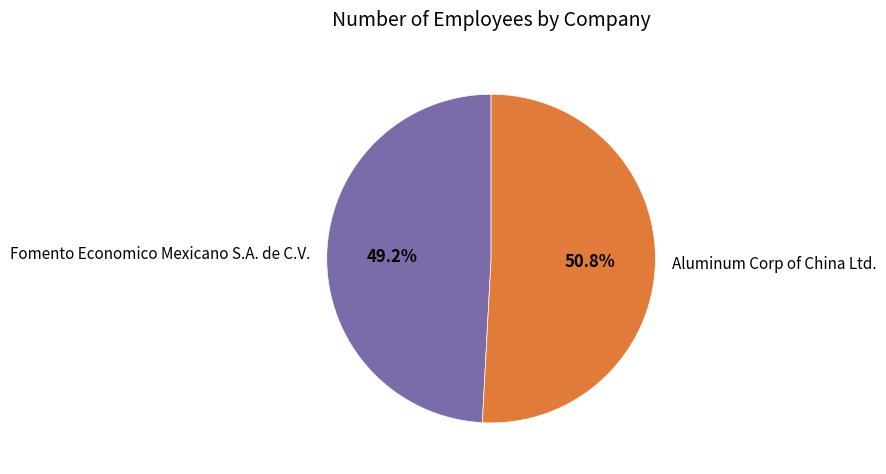

Does Fomento Economico Mexicano S.A. de C.V. represent more than half of the total?

No